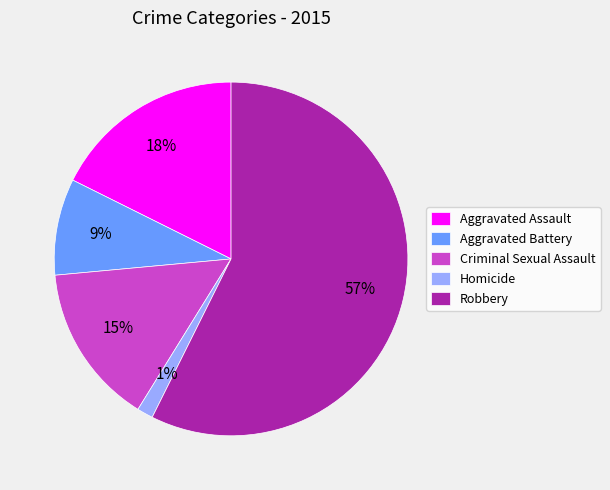

Combined, do Robbery and Criminal Sexual Assault account for over 50%?

Yes